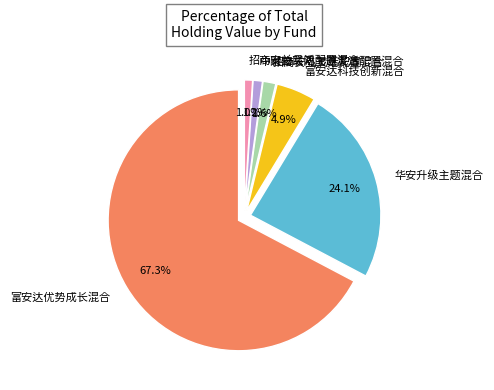

To the nearest percent, what portion does 富安达优势成长混合 represent?

67%